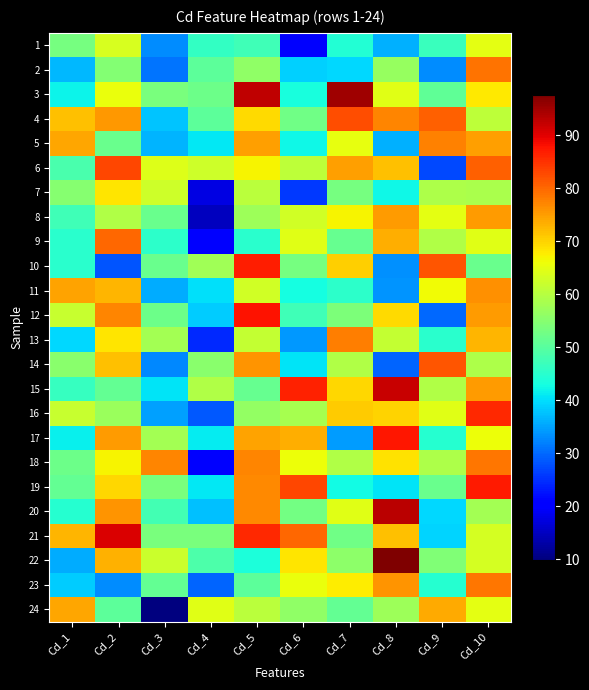

Reading right to left, what are all the values shown in this chart?

1: Cd_10=65.0	Cd_9=46.6	Cd_8=36.1	Cd_7=44.3	Cd_6=21.2	Cd_5=47.3	Cd_4=46.2	Cd_3=33.0	Cd_2=63.4	Cd_1=53.1
2: Cd_10=78.8	Cd_9=33.0	Cd_8=56.8	Cd_7=39.4	Cd_6=38.9	Cd_5=56.0	Cd_4=50.5	Cd_3=31.1	Cd_2=54.7	Cd_1=36.9
3: Cd_10=67.9	Cd_9=50.8	Cd_8=64.7	Cd_7=94.9	Cd_6=43.2	Cd_5=92.5	Cd_4=52.3	Cd_3=53.5	Cd_2=65.5	Cd_1=41.9
4: Cd_10=60.9	Cd_9=80.8	Cd_8=77.3	Cd_7=82.3	Cd_6=52.5	Cd_5=69.2	Cd_4=50.5	Cd_3=37.9	Cd_2=75.6	Cd_1=71.7
5: Cd_10=74.9	Cd_9=77.6	Cd_8=36.2	Cd_7=65.1	Cd_6=42.2	Cd_5=74.7	Cd_4=40.9	Cd_3=36.4	Cd_2=51.8	Cd_1=74.3
6: Cd_10=80.7	Cd_9=27.1	Cd_8=71.7	Cd_7=74.7	Cd_6=60.7	Cd_5=67.1	Cd_4=62.5	Cd_3=64.1	Cd_2=83.1	Cd_1=48.4
7: Cd_10=58.7	Cd_9=59.0	Cd_8=42.3	Cd_7=53.2	Cd_6=25.7	Cd_5=60.4	Cd_4=17.5	Cd_3=62.4	Cd_2=68.3	Cd_1=54.9
8: Cd_10=75.3	Cd_9=65.0	Cd_8=75.2	Cd_7=66.9	Cd_6=62.7	Cd_5=57.2	Cd_4=14.9	Cd_3=52.0	Cd_2=59.4	Cd_1=47.4
9: Cd_10=64.7	Cd_9=59.3	Cd_8=73.5	Cd_7=51.4	Cd_6=64.4	Cd_5=45.0	Cd_4=20.6	Cd_3=45.5	Cd_2=79.8	Cd_1=45.1
10: Cd_10=51.8	Cd_9=81.8	Cd_8=33.4	Cd_7=70.3	Cd_6=53.2	Cd_5=86.7	Cd_4=57.6	Cd_3=51.8	Cd_2=28.1	Cd_1=44.9
11: Cd_10=76.1	Cd_9=66.1	Cd_8=33.6	Cd_7=45.4	Cd_6=43.0	Cd_5=62.9	Cd_4=40.2	Cd_3=35.9	Cd_2=72.6	Cd_1=74.6
12: Cd_10=75.2	Cd_9=29.9	Cd_8=69.3	Cd_7=53.8	Cd_6=47.5	Cd_5=87.7	Cd_4=38.5	Cd_3=52.1	Cd_2=77.2	Cd_1=61.8
13: Cd_10=72.6	Cd_9=44.9	Cd_8=61.3	Cd_7=77.9	Cd_6=34.1	Cd_5=61.3	Cd_4=24.3	Cd_3=58.0	Cd_2=68.4	Cd_1=39.7
14: Cd_10=59.1	Cd_9=81.8	Cd_8=29.6	Cd_7=59.4	Cd_6=40.7	Cd_5=75.7	Cd_4=55.4	Cd_3=32.7	Cd_2=71.9	Cd_1=55.4
15: Cd_10=75.3	Cd_9=59.3	Cd_8=91.9	Cd_7=69.7	Cd_6=86.6	Cd_5=51.6	Cd_4=59.5	Cd_3=40.5	Cd_2=51.1	Cd_1=46.5
16: Cd_10=85.7	Cd_9=64.6	Cd_8=69.9	Cd_7=70.8	Cd_6=58.5	Cd_5=56.4	Cd_4=28.5	Cd_3=34.8	Cd_2=57.0	Cd_1=61.7
17: Cd_10=65.9	Cd_9=44.8	Cd_8=87.4	Cd_7=34.4	Cd_6=73.4	Cd_5=74.5	Cd_4=41.3	Cd_3=57.9	Cd_2=75.2	Cd_1=41.6
18: Cd_10=78.7	Cd_9=59.1	Cd_8=68.6	Cd_7=59.5	Cd_6=66.0	Cd_5=77.2	Cd_4=20.6	Cd_3=77.3	Cd_2=66.9	Cd_1=52.3
19: Cd_10=87.3	Cd_9=51.8	Cd_8=40.7	Cd_7=42.5	Cd_6=82.9	Cd_5=76.9	Cd_4=40.9	Cd_3=53.6	Cd_2=69.6	Cd_1=51.3
20: Cd_10=58.0	Cd_9=39.4	Cd_8=93.0	Cd_7=64.5	Cd_6=52.9	Cd_5=76.8	Cd_4=37.4	Cd_3=47.8	Cd_2=76.0	Cd_1=44.6
21: Cd_10=63.0	Cd_9=39.1	Cd_8=71.8	Cd_7=52.4	Cd_6=79.8	Cd_5=85.7	Cd_4=53.5	Cd_3=53.5	Cd_2=90.6	Cd_1=72.8
22: Cd_10=63.3	Cd_9=54.2	Cd_8=97.6	Cd_7=55.6	Cd_6=68.4	Cd_5=43.8	Cd_4=48.9	Cd_3=62.3	Cd_2=73.0	Cd_1=35.6
23: Cd_10=78.6	Cd_9=44.7	Cd_8=75.7	Cd_7=67.5	Cd_6=65.7	Cd_5=50.4	Cd_4=29.6	Cd_3=51.3	Cd_2=32.9	Cd_1=38.4
24: Cd_10=64.9	Cd_9=73.9	Cd_8=57.4	Cd_7=51.2	Cd_6=56.0	Cd_5=60.4	Cd_4=64.7	Cd_3=9.9	Cd_2=50.4	Cd_1=74.2